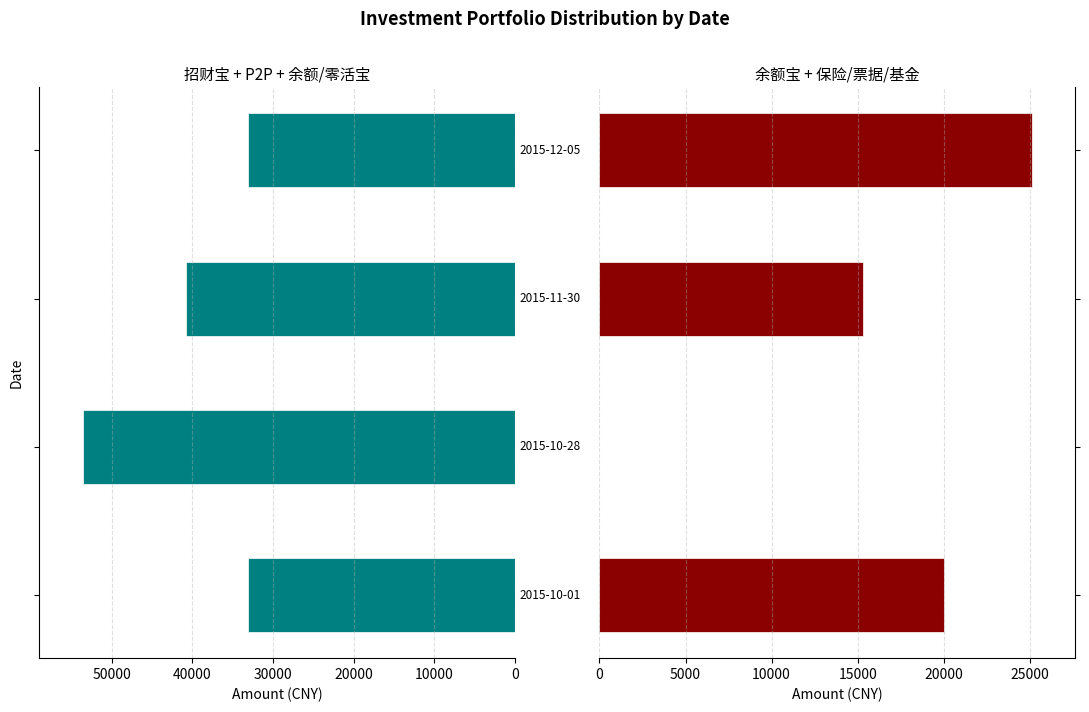

True or false: 招财宝+P2P+余额/零活宝 has a value of 15316.6 at 20000.

False